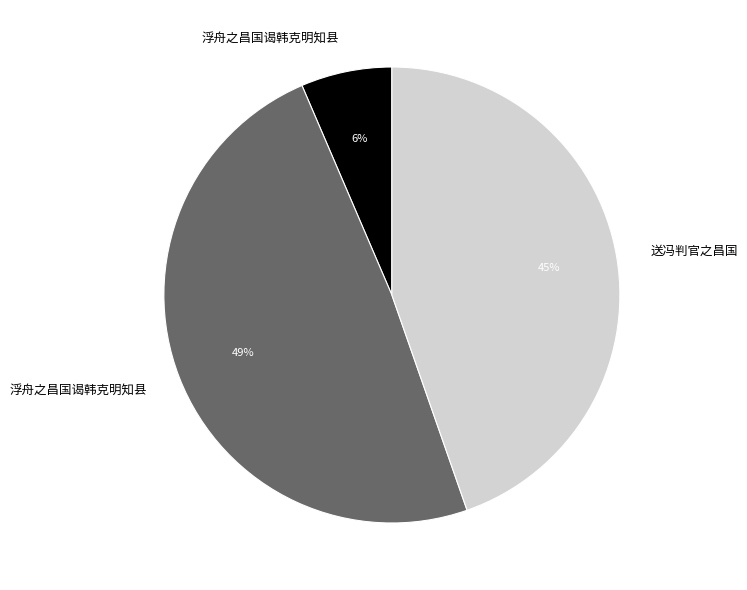

To the nearest percent, what is the average slice percentage?

33%